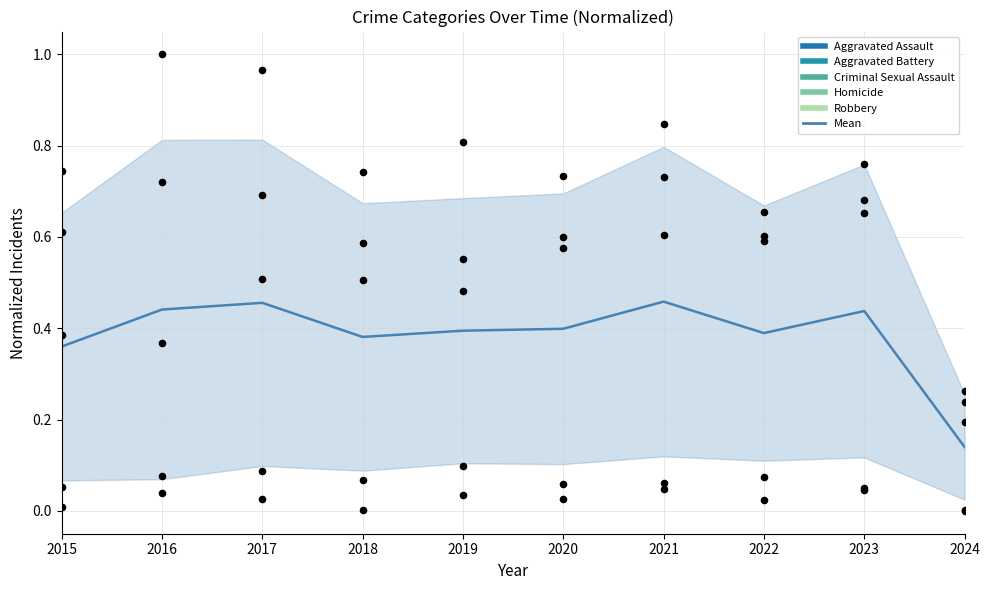

At how many categories does at least one series exceed 0?

10